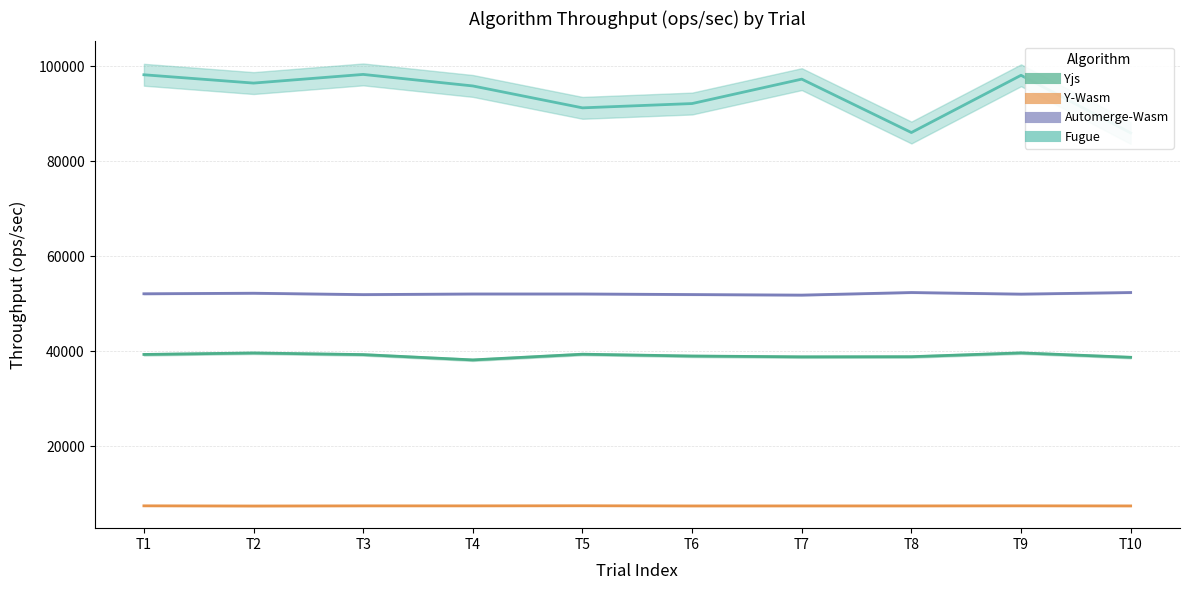

What is the value of the Automerge-Wasm point at the 9th from the left?

52007.6